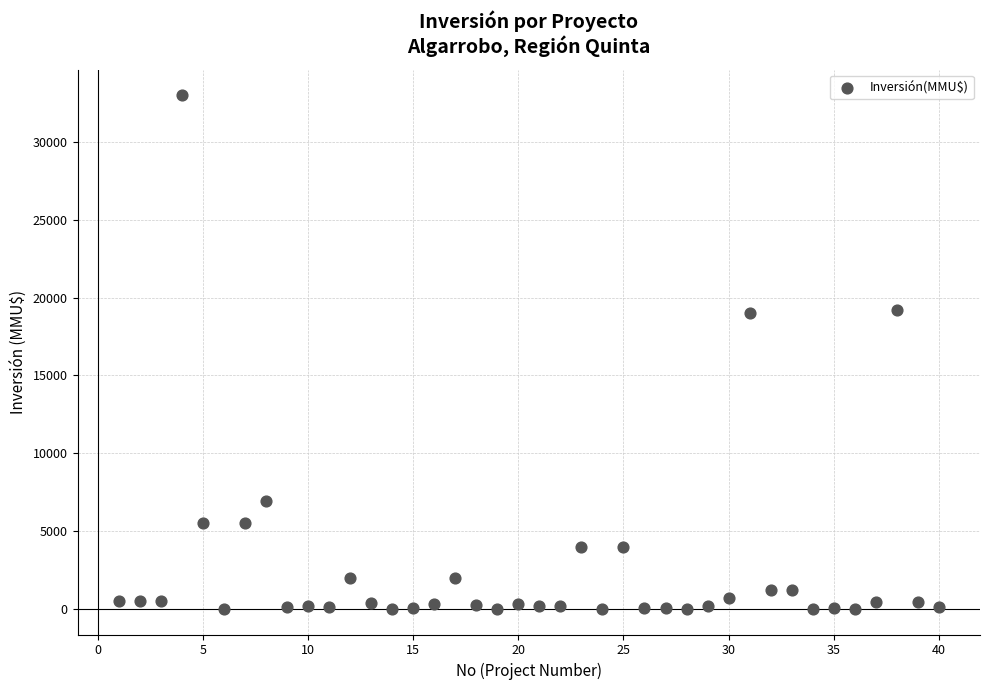

What is the range of X values (max minus min)?

39